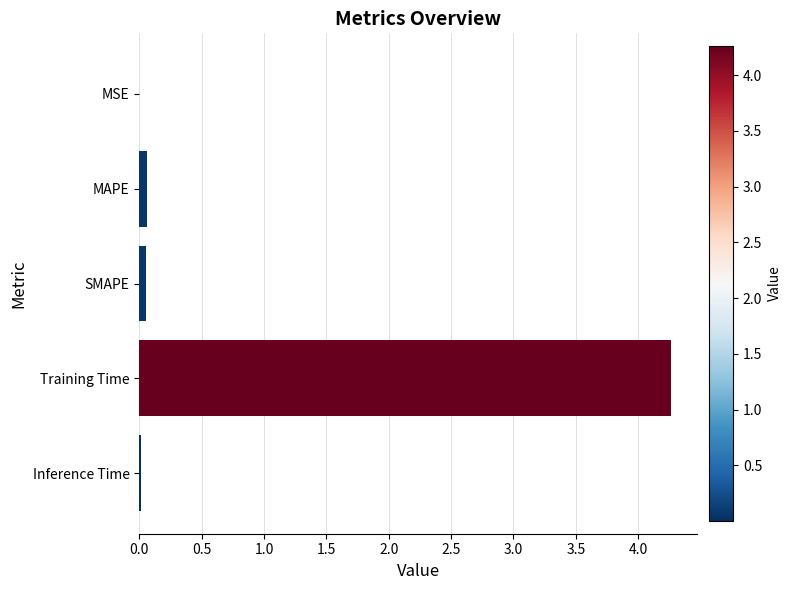

The chart shows a value of 0.1 at SMAPE. True or false?

True